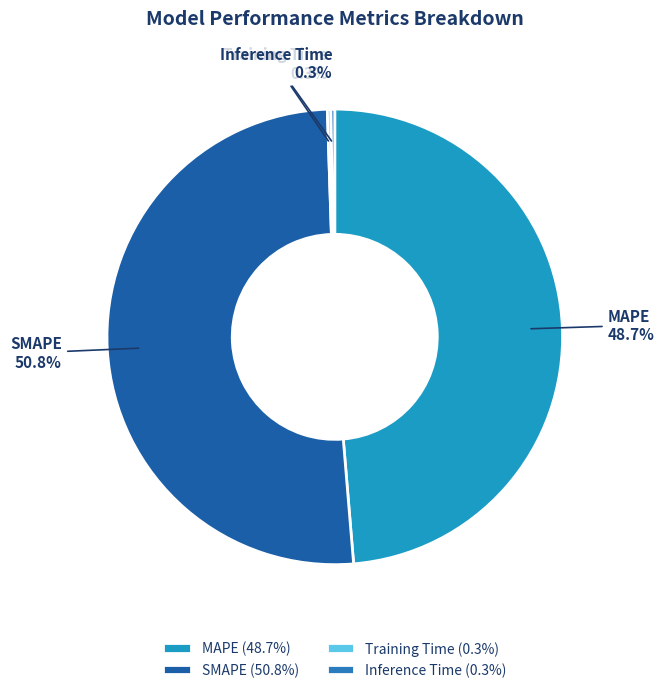

What percentage is NOT represented by MAPE?

51.3%